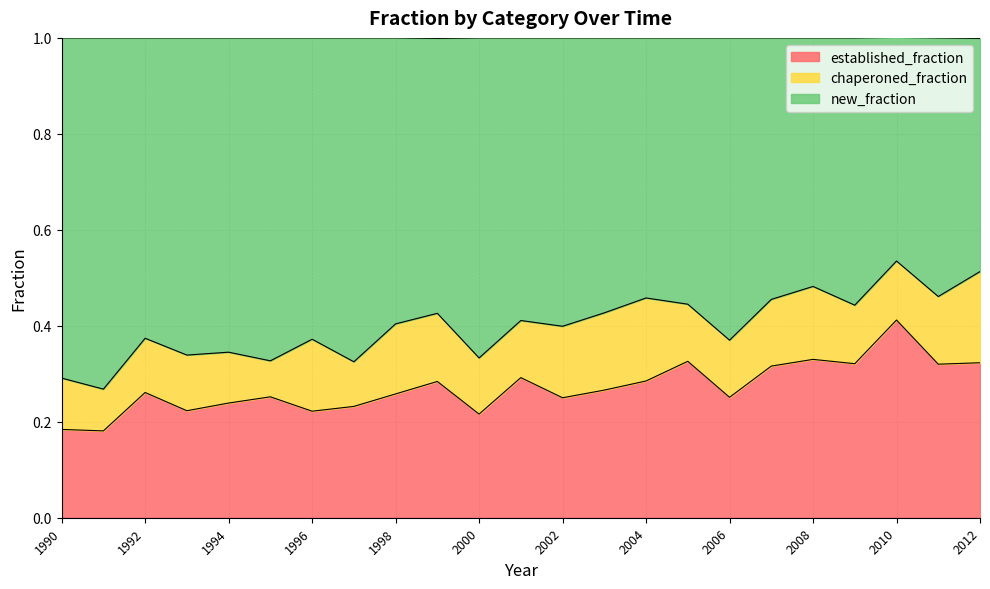

True or false: established_fraction and new_fraction cross at least once.

False